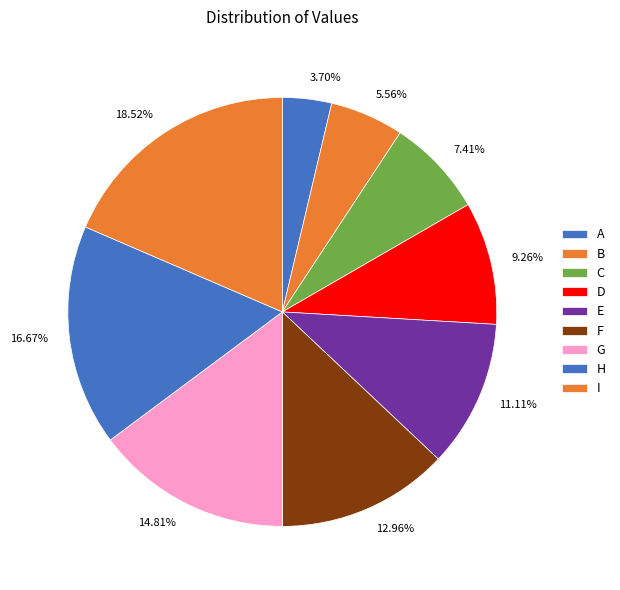

Between 14.81% and 7.41%, which is larger?

14.81%